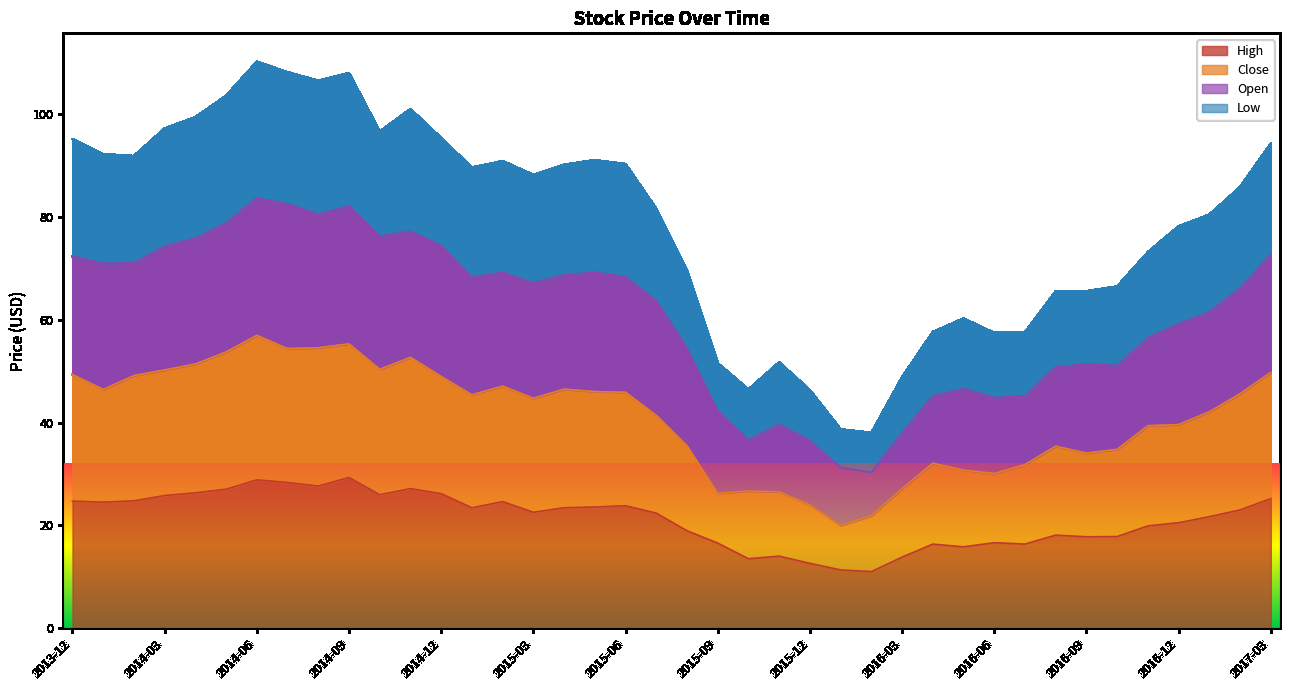

True or false: Open and High intersect in this chart.

False